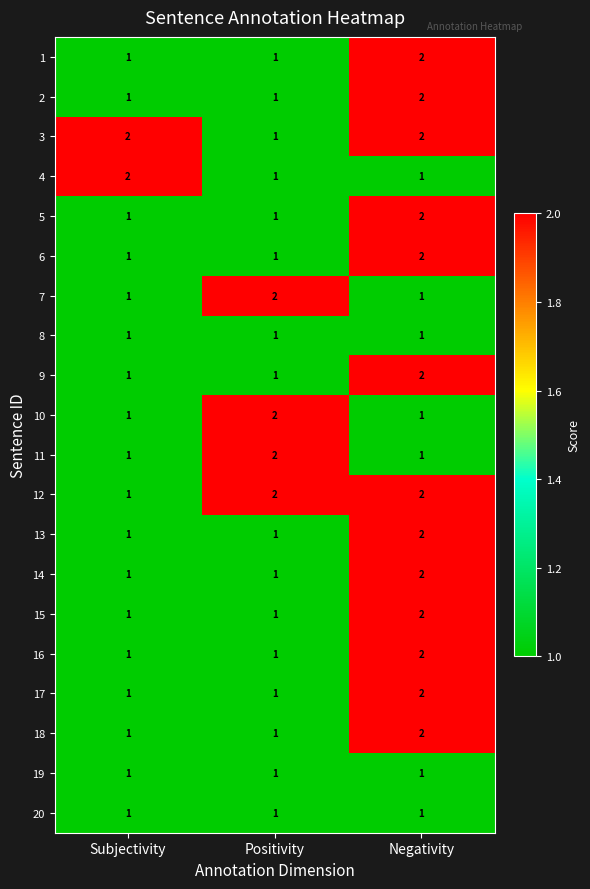

At which category is the sum across all series the highest?

Negativity